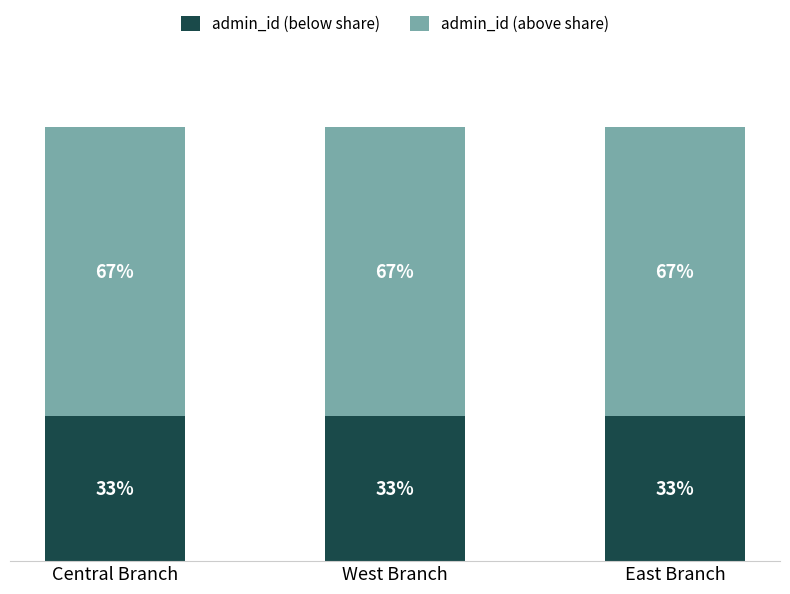

What are all the series names shown in the legend?

admin_id (below share), admin_id (above share)